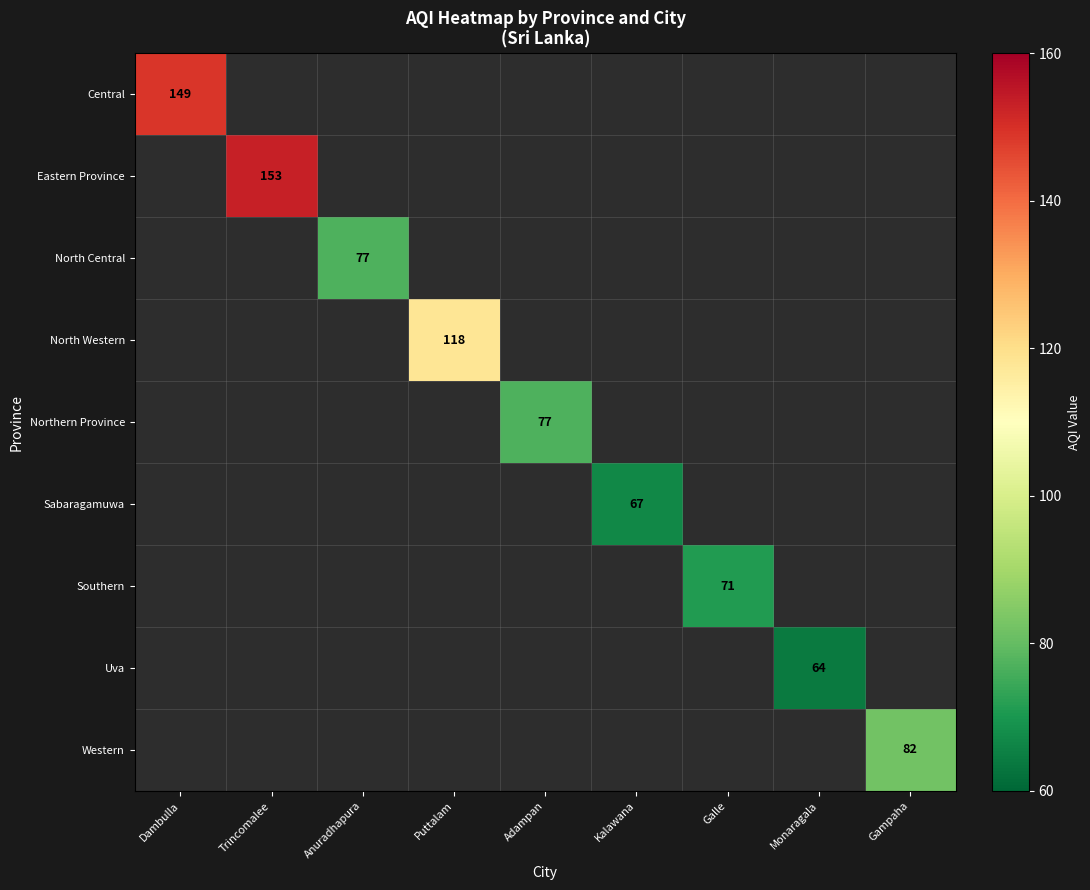

At Galle, list the series in order from smallest to largest.

Central, Eastern Province, North Central, North Western, Northern Province, Sabaragamuwa, Southern, Uva, Western